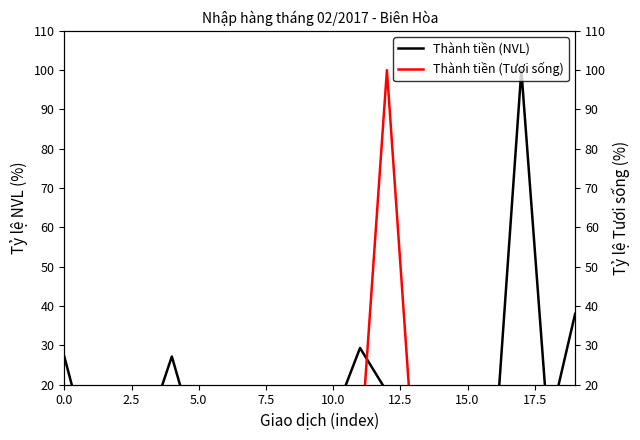

Reading left to right, transcribe all the data shown in this chart.

Thành tiền (NVL): 27.1	1.2	6.7	6.7	27.1	3.4	18.0	0.9	14.2	16.2	11.5	29.3	18.2	11.5	15.9	7.9	2.4	100.0	8.5	38.0
Thành tiền (Tươi sống): 1.9	0.6	0.5	1.3	1.0	1.1	0.9	2.2	0.2	0.7	1.0	1.7	100.0	1.4	0.4	0.3	0.2	0.7	1.4	0.1